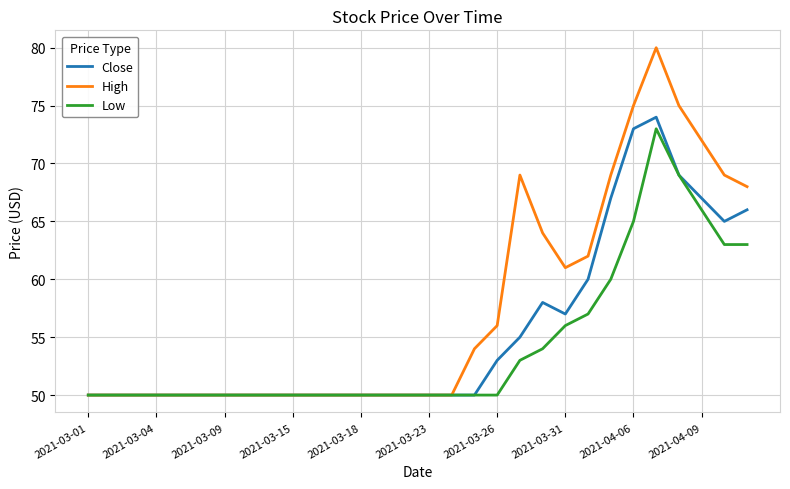

List the series in order of their peak value, highest first.

High, Close, Low